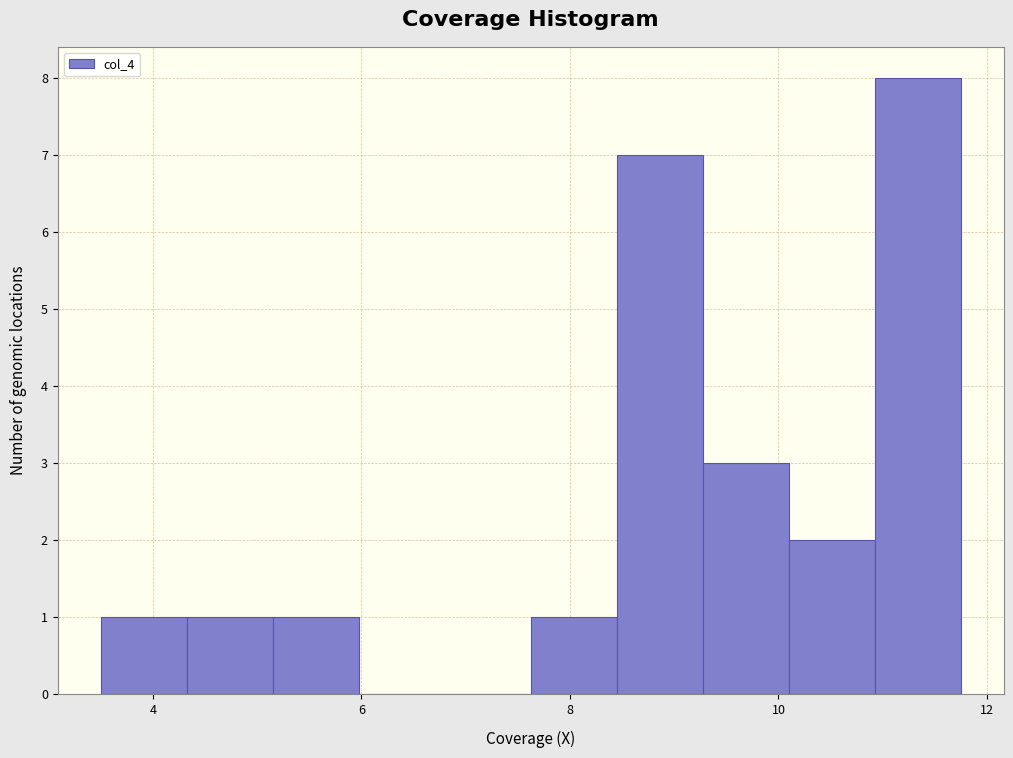

Reading left to right, list every bar in this chart as the range it spans on the x-axis followed by its height. Neither the bar edges nor the heights are printed on the chart, so give them approximately, as read against the axes.

3.6 to 4.4: 1
4.4 to 5.2: 1
5.2 to 6.0: 1
6.0 to 6.8: 0
6.8 to 7.6: 0
7.6 to 8.4: 1
8.4 to 9.2: 7
9.2 to 10.2: 3
10.2 to 11.0: 2
11.0 to 11.8: 8